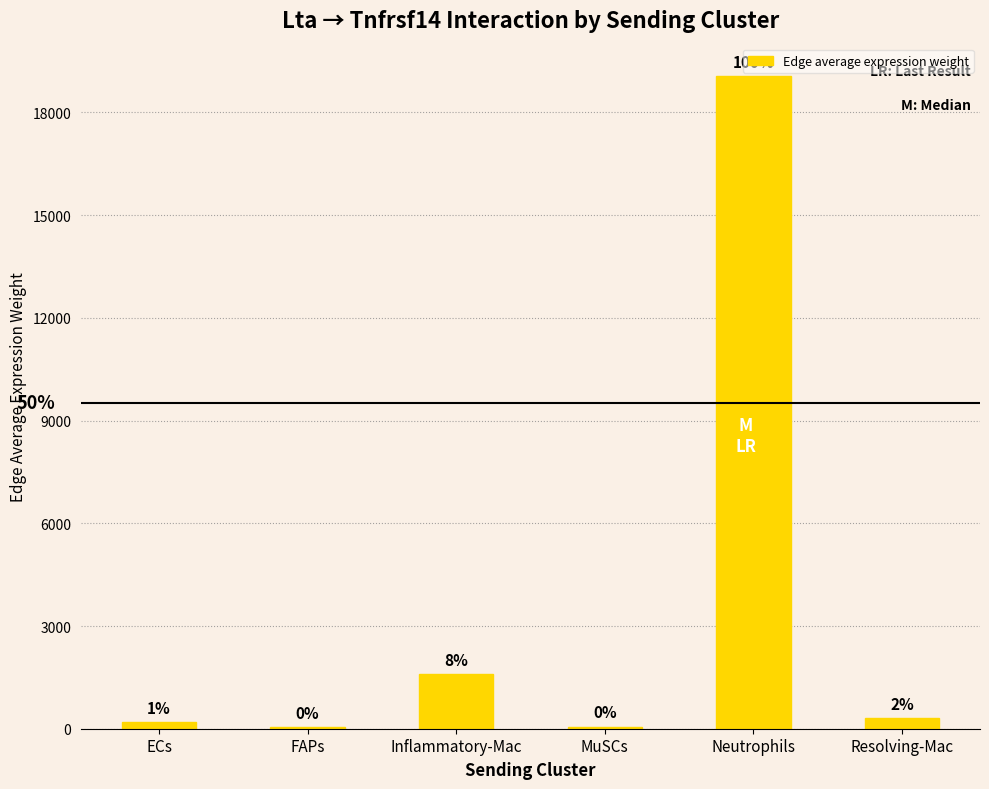

What is the maximum value shown in the chart?

19054.3